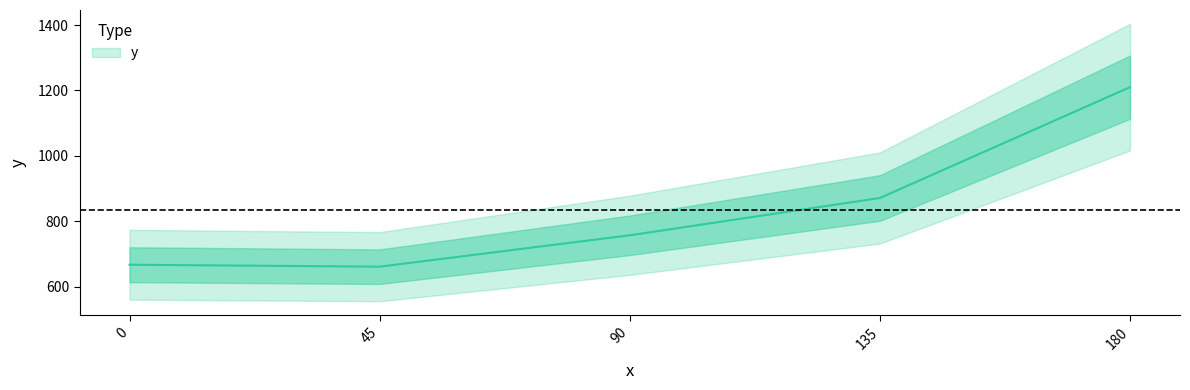

What is the value of the 3rd point from the left?

757